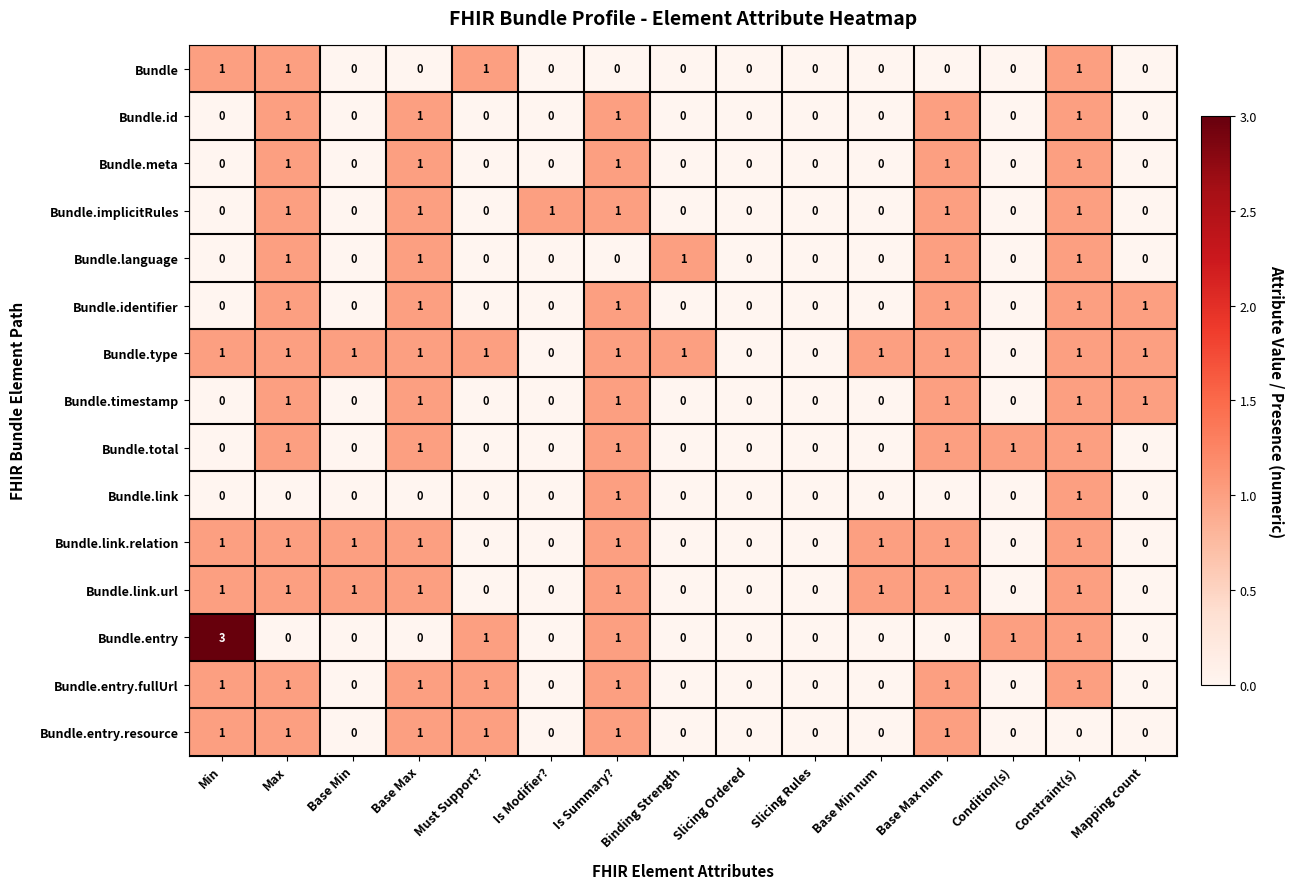

Which series has the widest spread of values?

Bundle.entry